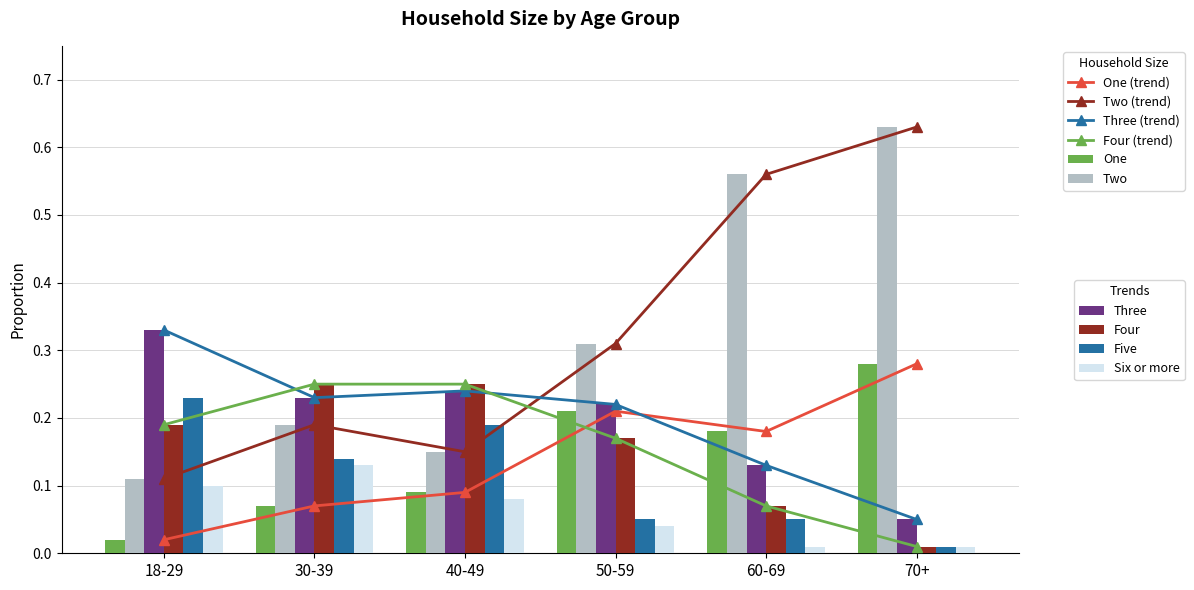

At 18-29, list the series in order from largest to smallest.

Three, Five, Four, Two, Six or more, One